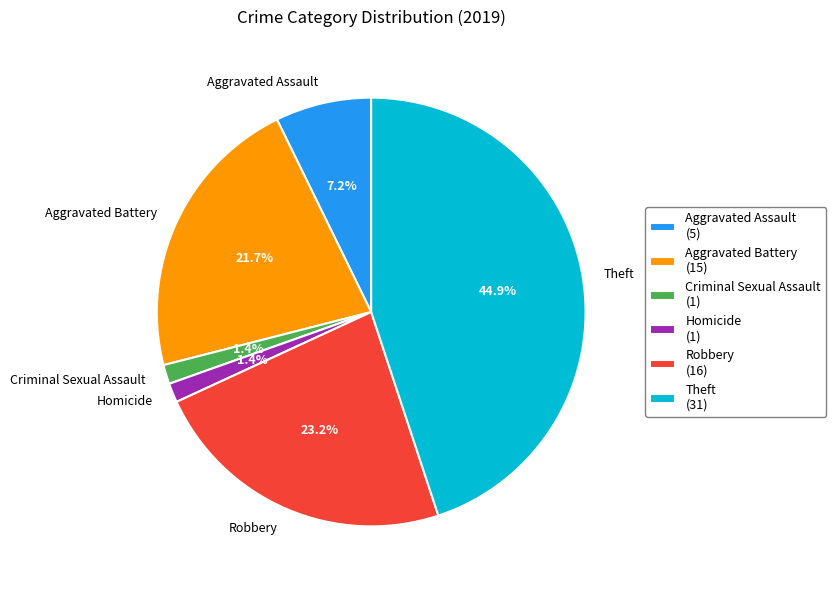

What portion of the pie excludes Aggravated Battery?

78.3%